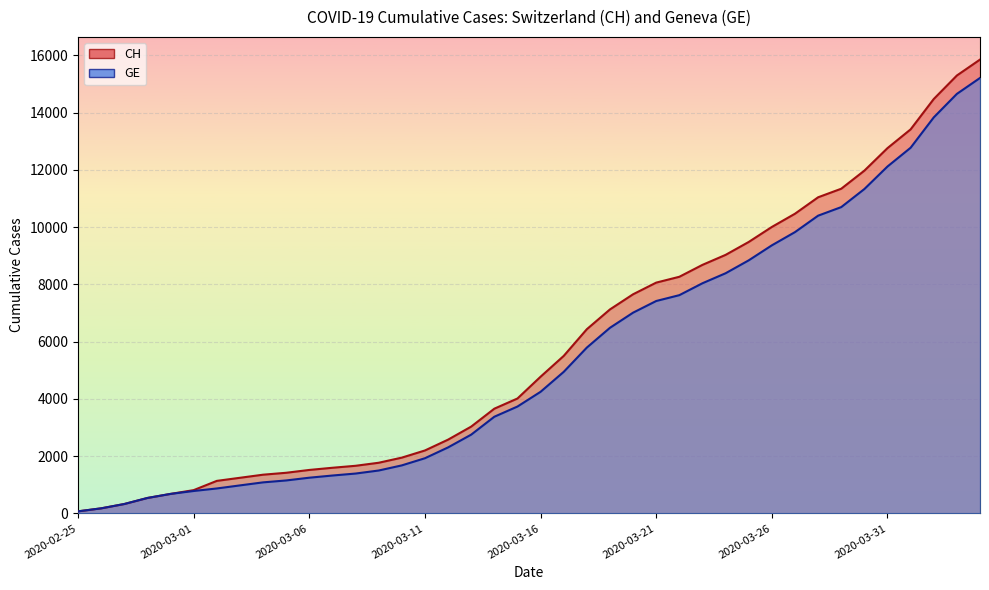

What is the total value across all series at 2020-03-24?

17418